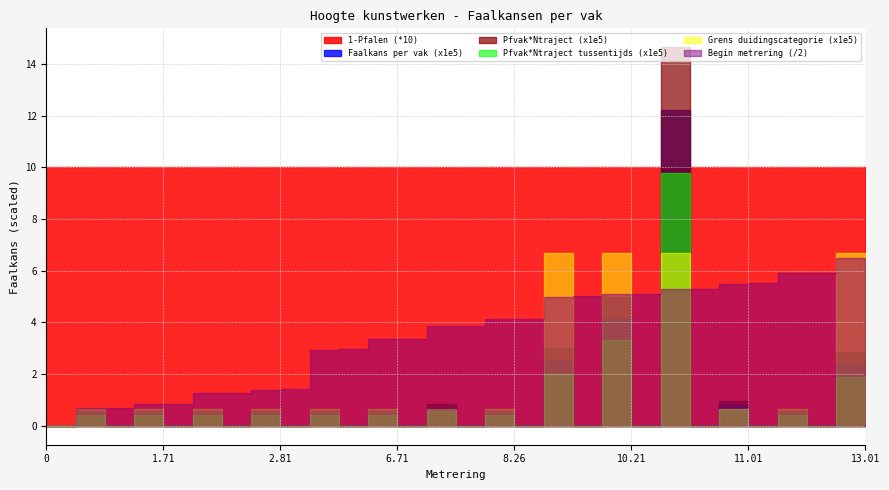

The Faalkans per vak series shows 0.0 at 10. True or false?

False